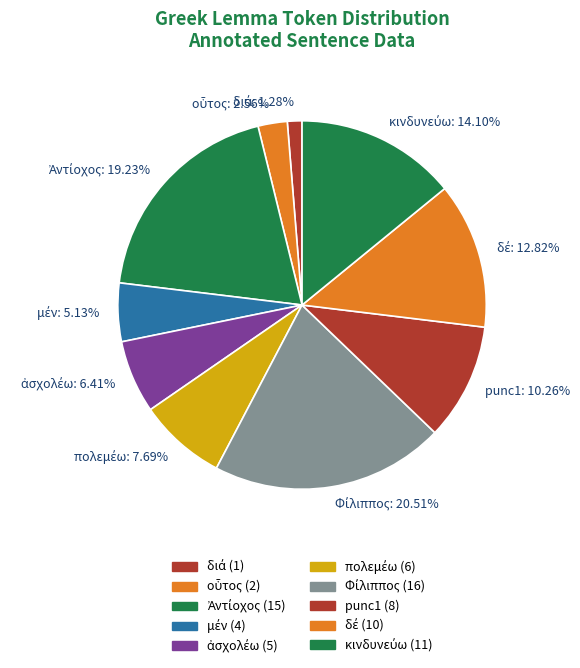

Does any single category account for the majority?

No